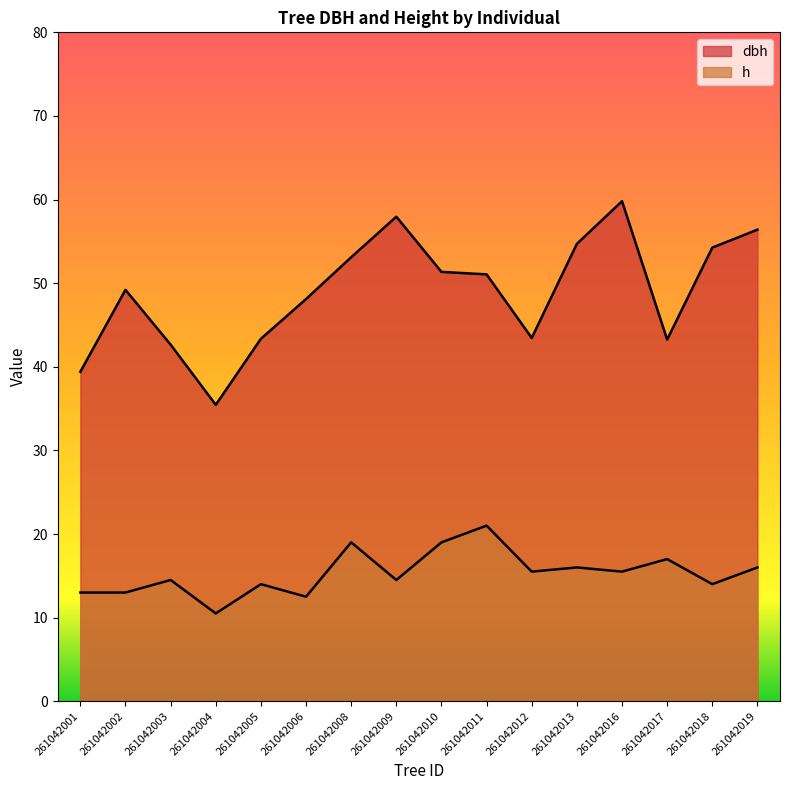

What are all the series names shown in the legend?

dbh, h